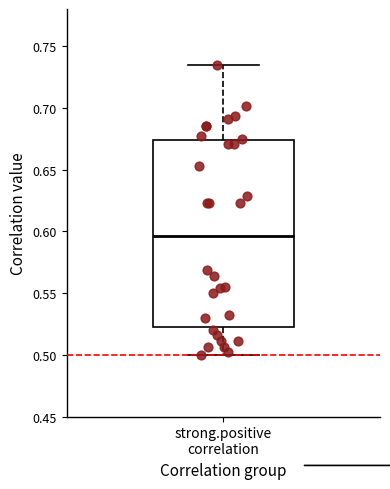

Read this box plot against the y-axis: the position of the median line, the range covered by the box, and the ends of both whiskers. The values are not printed on the chart, so give them approximately, as read against the axis.

median 0.595, box 0.525 to 0.675, whiskers 0.500 to 0.735